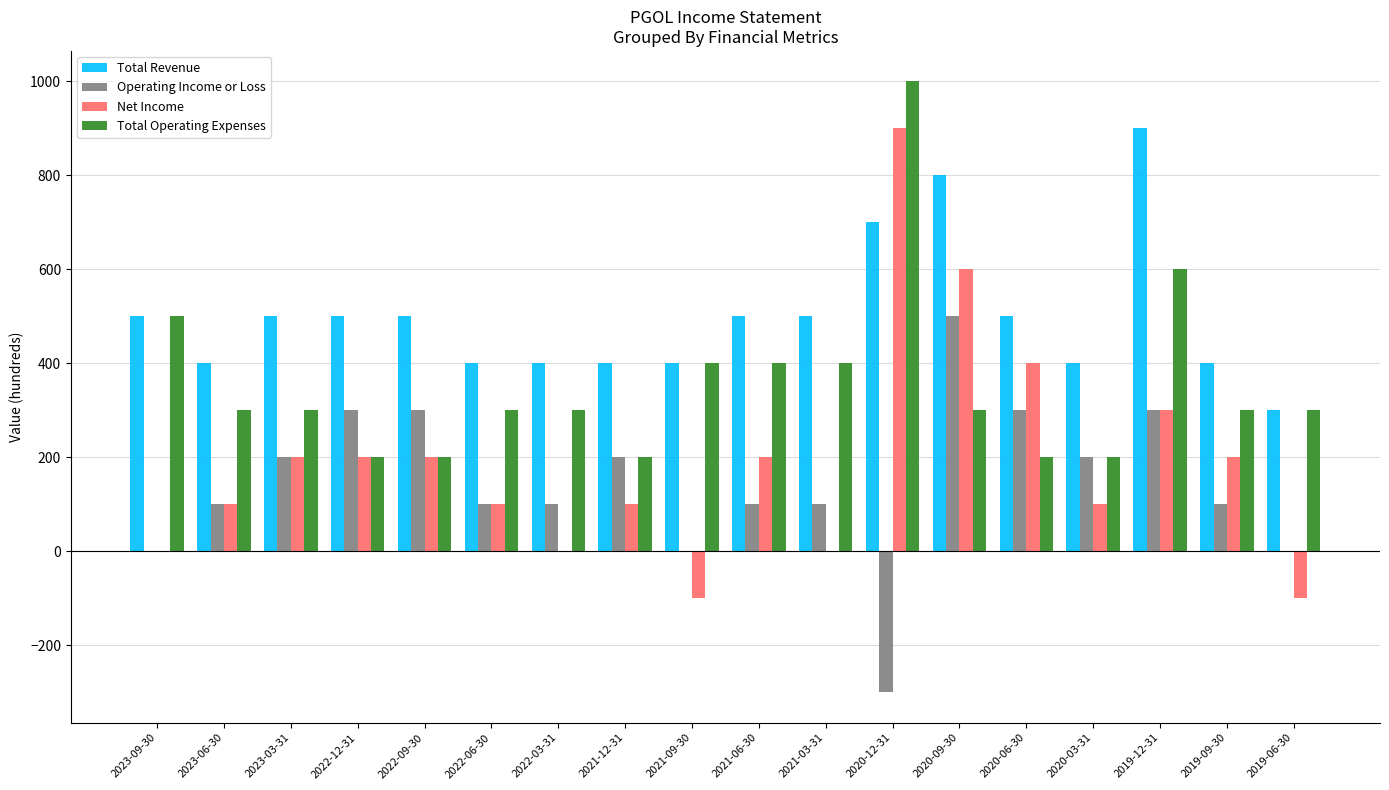

The value of Operating Income or Loss at 2020-12-31 is -161. True or false?

False